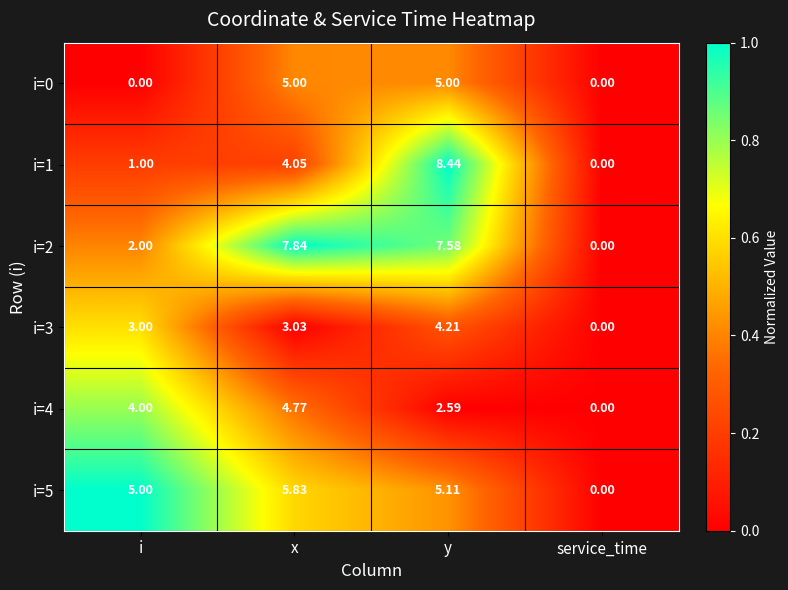

Where is i=3 nearest to the value 2?

i